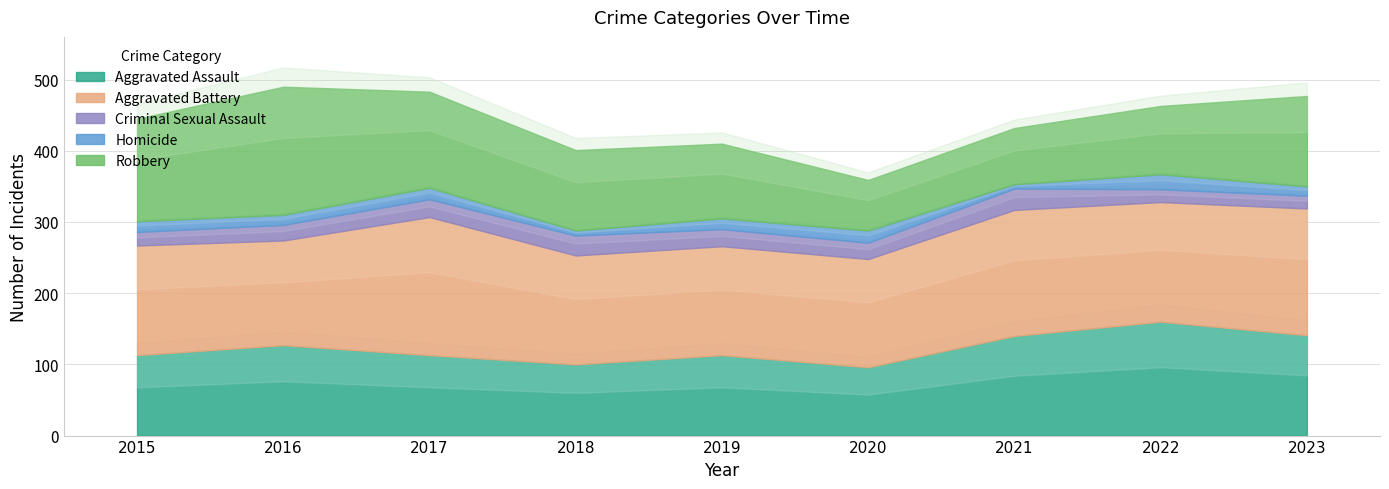

What is the difference between the maximum and second lowest values in the Homicide series?

14